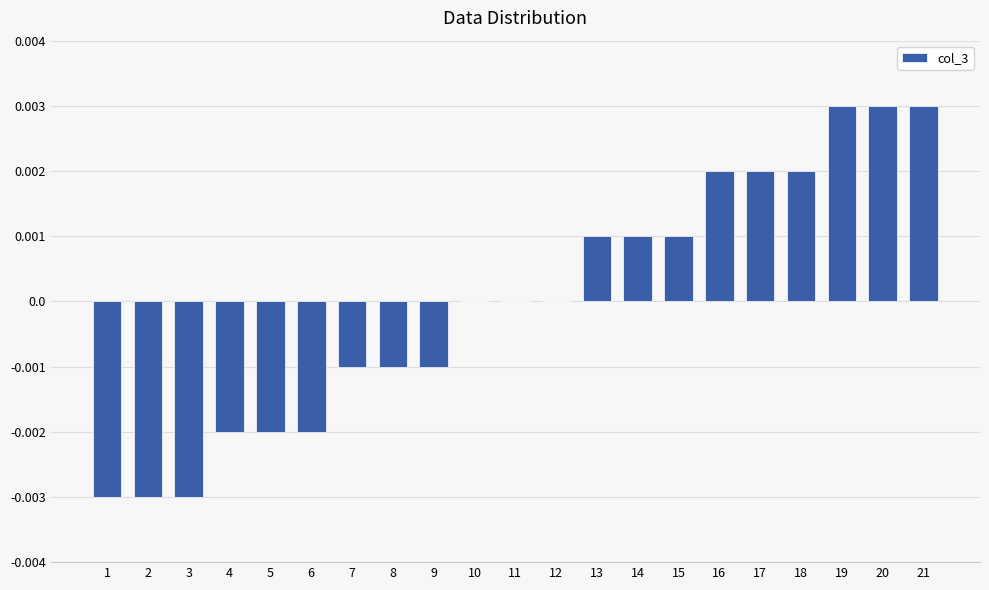

Which has a higher value, 12 or 6?

12